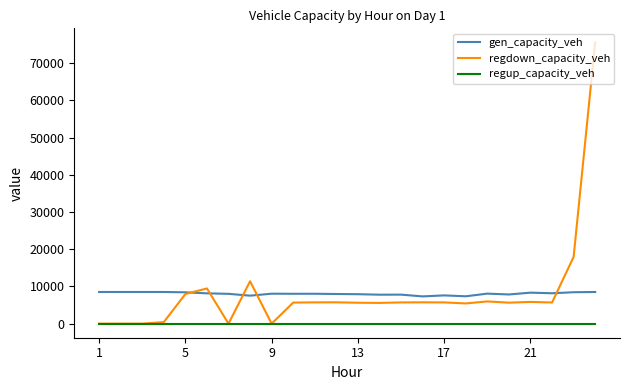

True or false: gen_capacity_veh has more than 0 points higher than both neighbors.

True